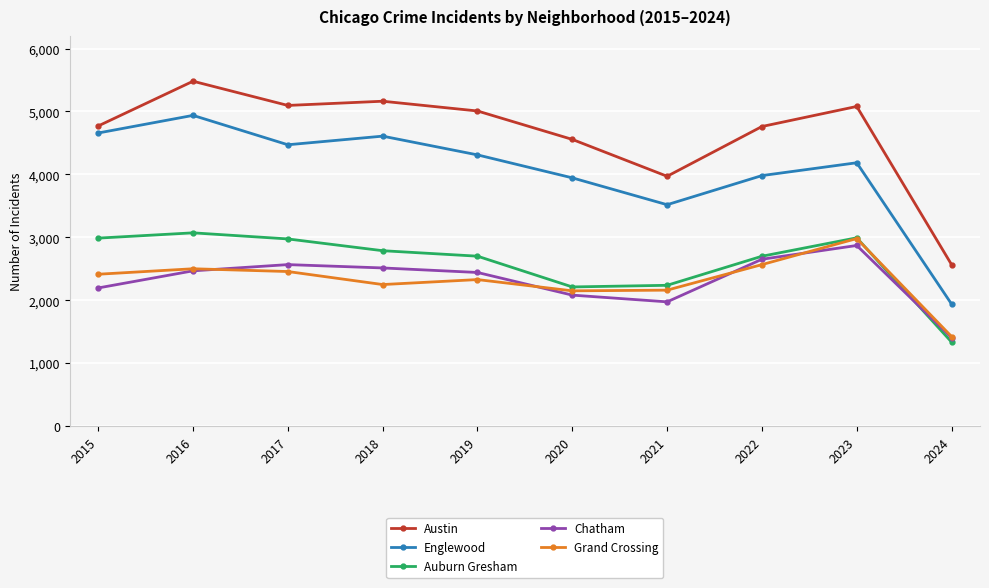

The value of Chatham at 2022 is 1424. True or false?

False